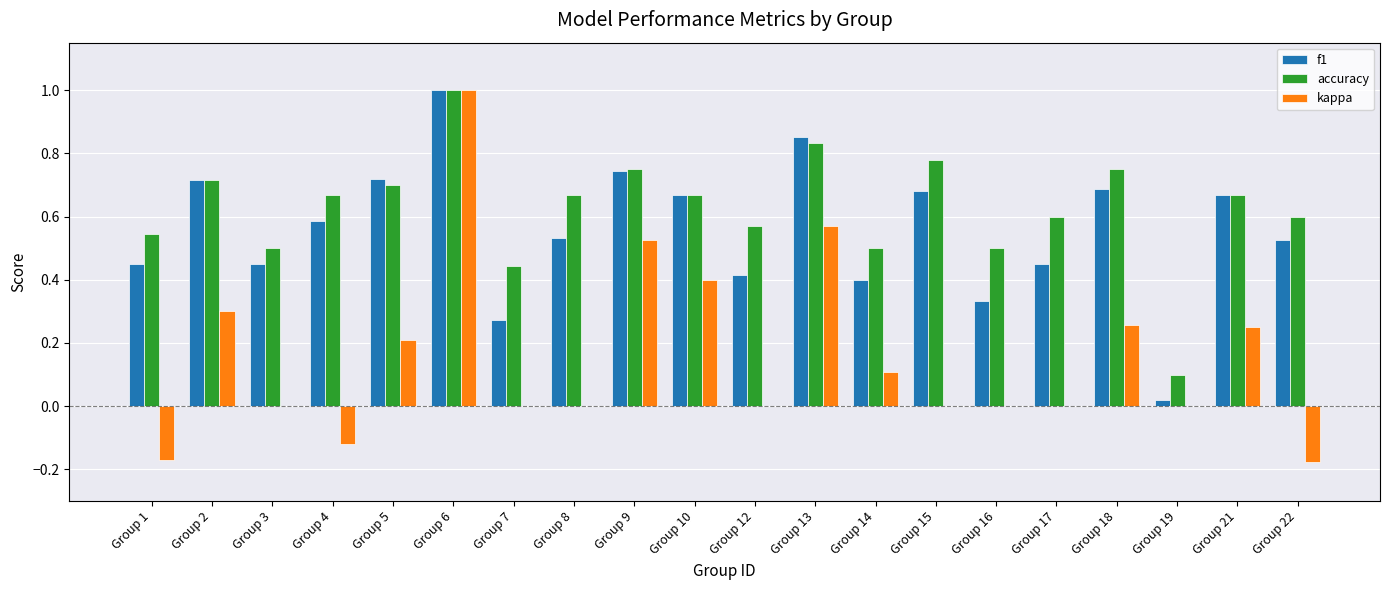

Is it true that kappa equals -0.5 at Group 7?

False